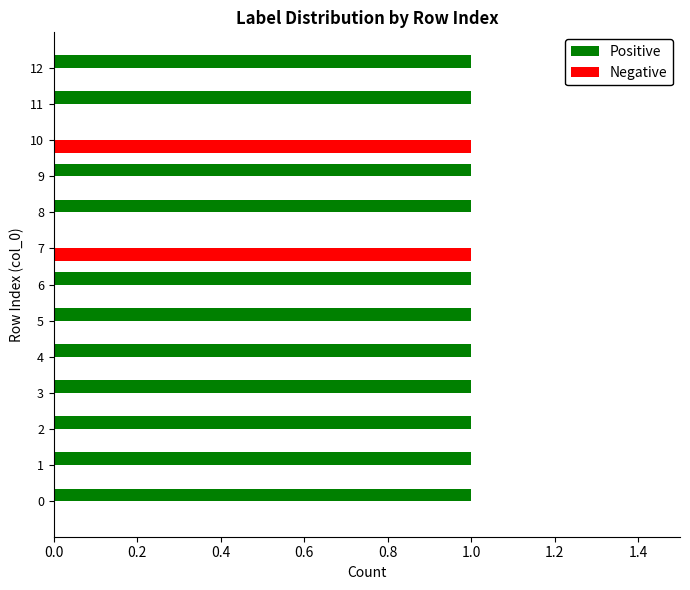

Which series has the largest total across all categories?

Positive